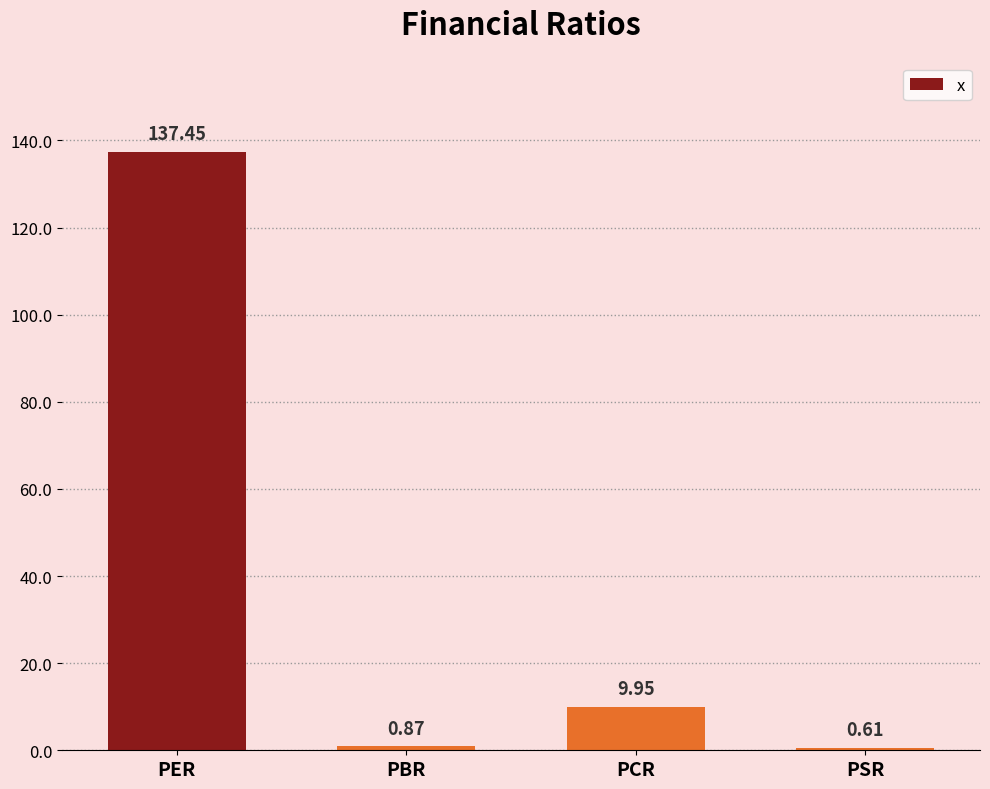

What is the change in value from PER to PSR?

-136.8